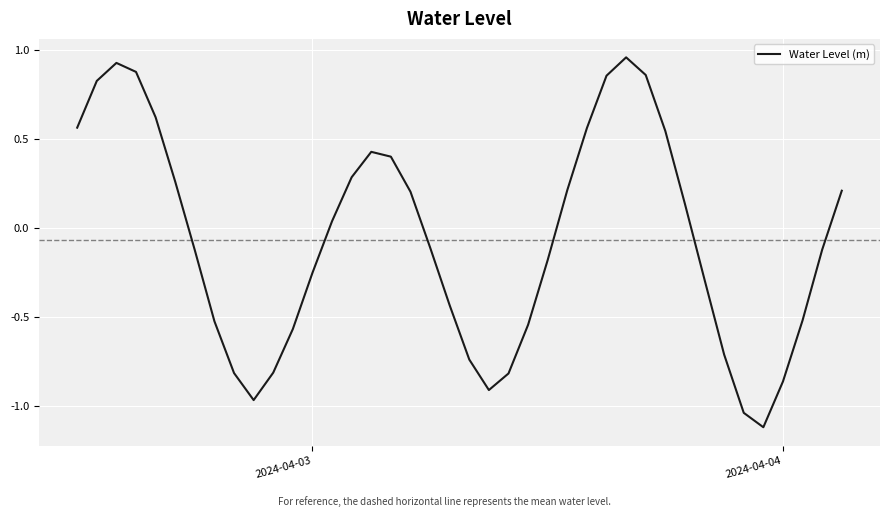

What is the difference between the maximum and minimum values?

2.1